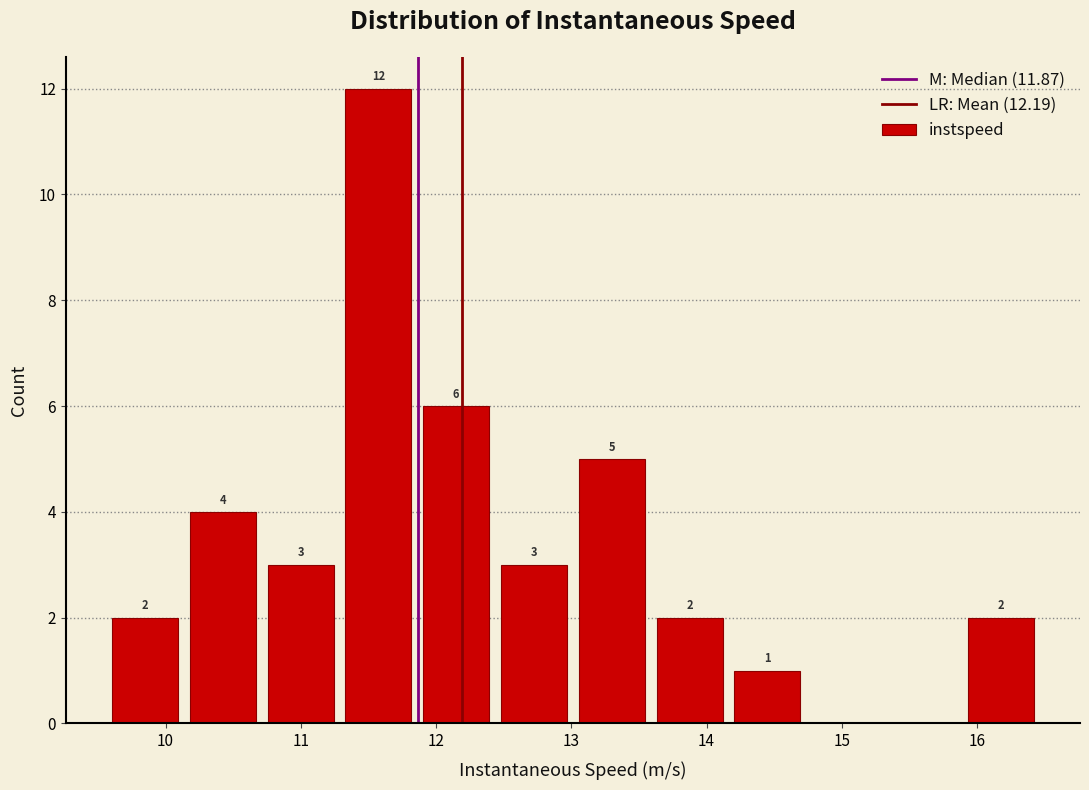

Over which range of the x-axis is the bar tallest?

11.3 to 11.9